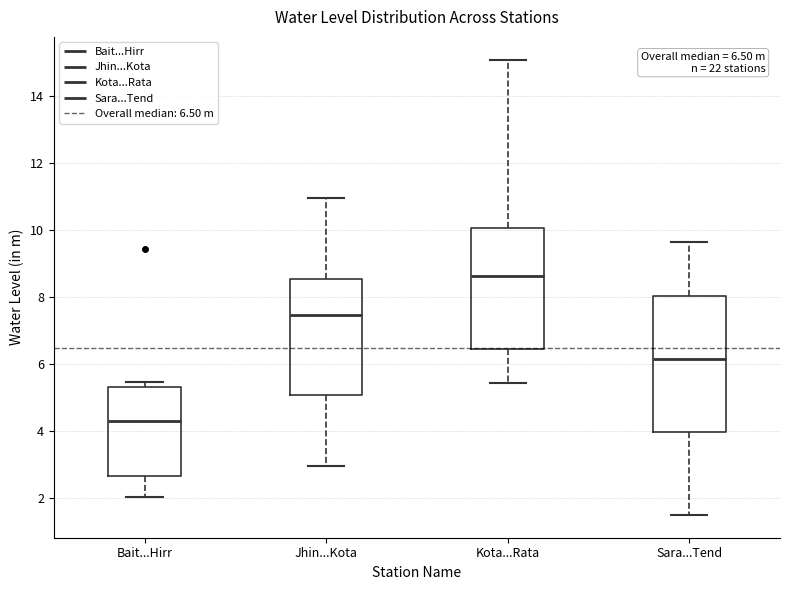

Comparing the boxes themselves (not the whiskers), which one is the tallest?

Sara...Tend